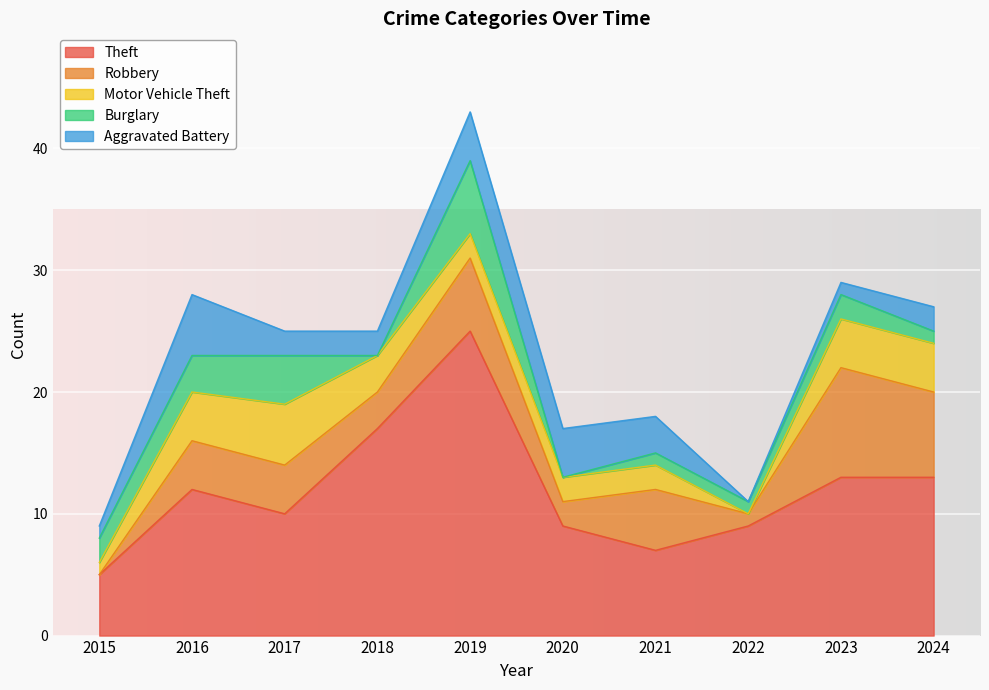

Rank the series at 2021 from lowest to highest value.

Burglary, Motor Vehicle Theft, Aggravated Battery, Robbery, Theft